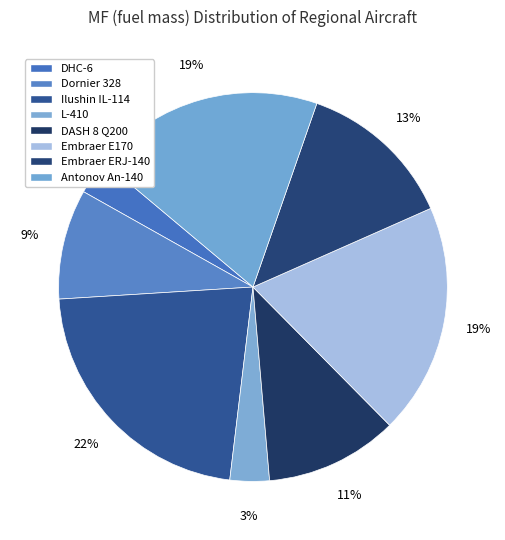

Does Dornier 328 represent more than half of the total?

No